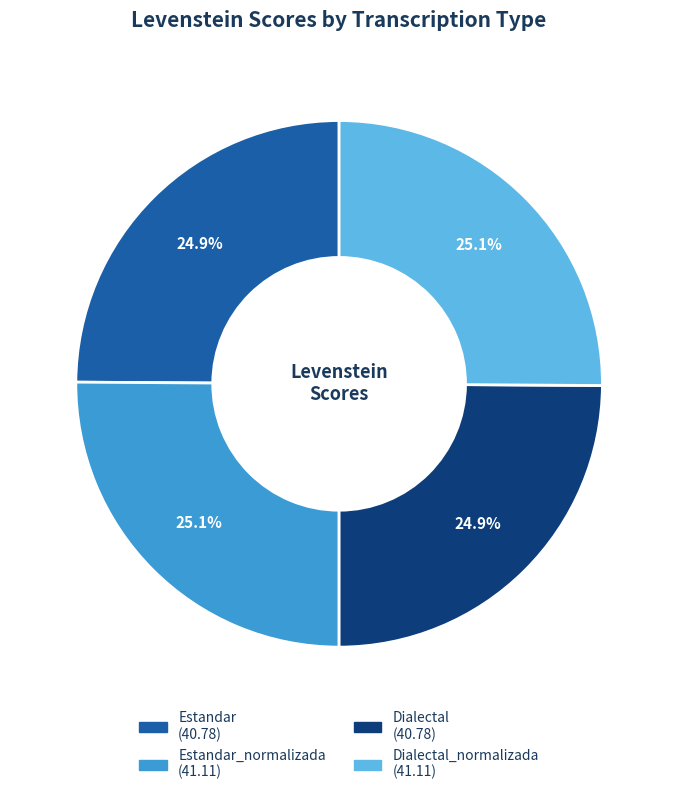

Is there a majority slice in this chart?

No